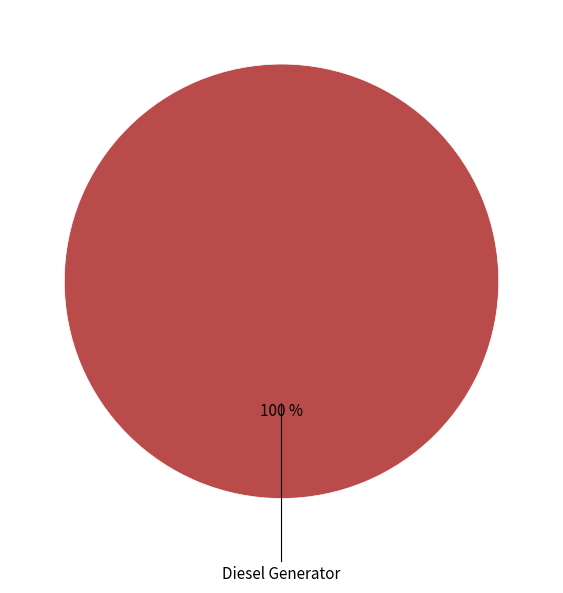

Does any single category account for the majority?

Yes